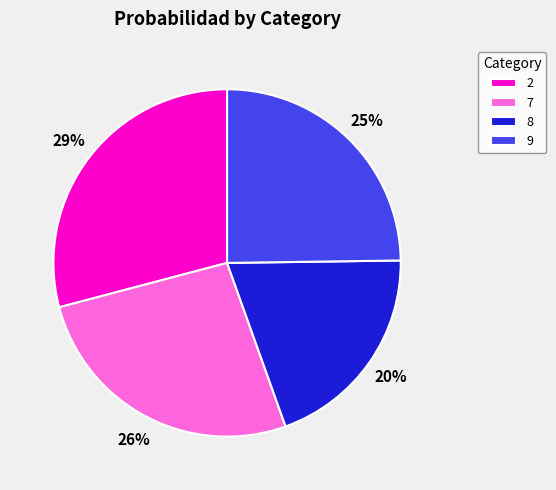

What percentage is the 9 slice, to the nearest percent?

25%